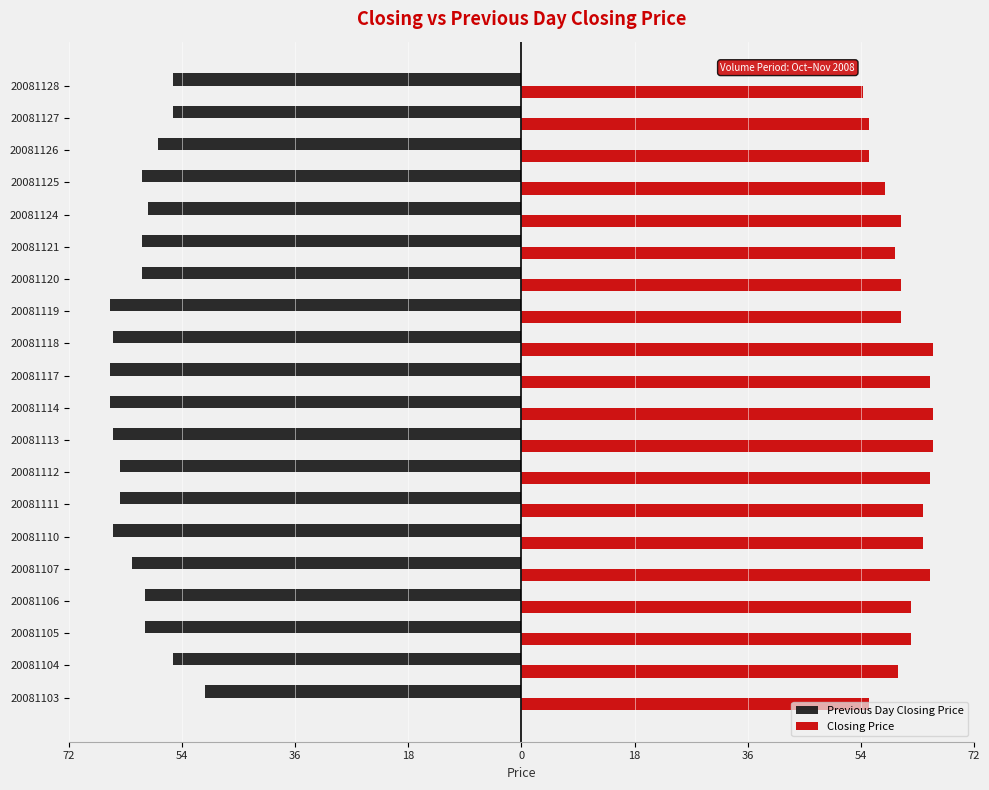

What are all the series names shown in the legend?

Previous Day Closing Price, Closing Price